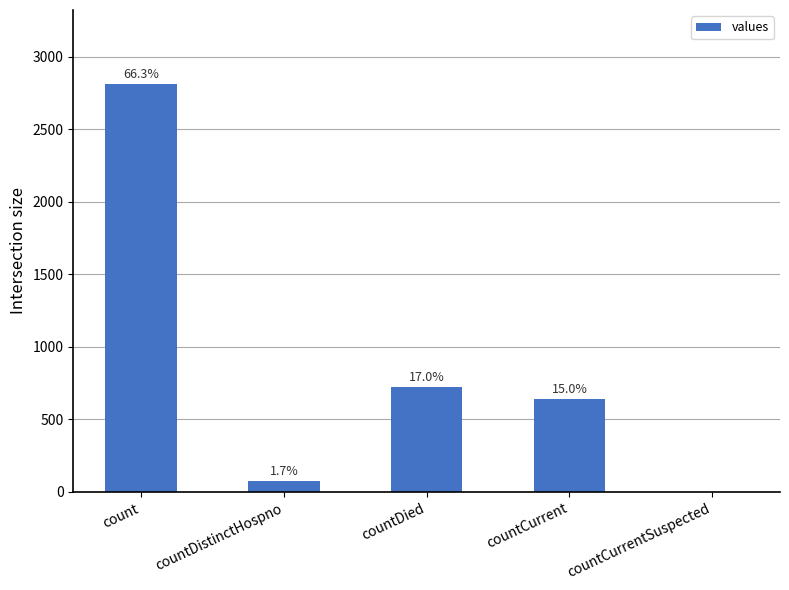

What is the difference between the maximum and minimum values?

2816